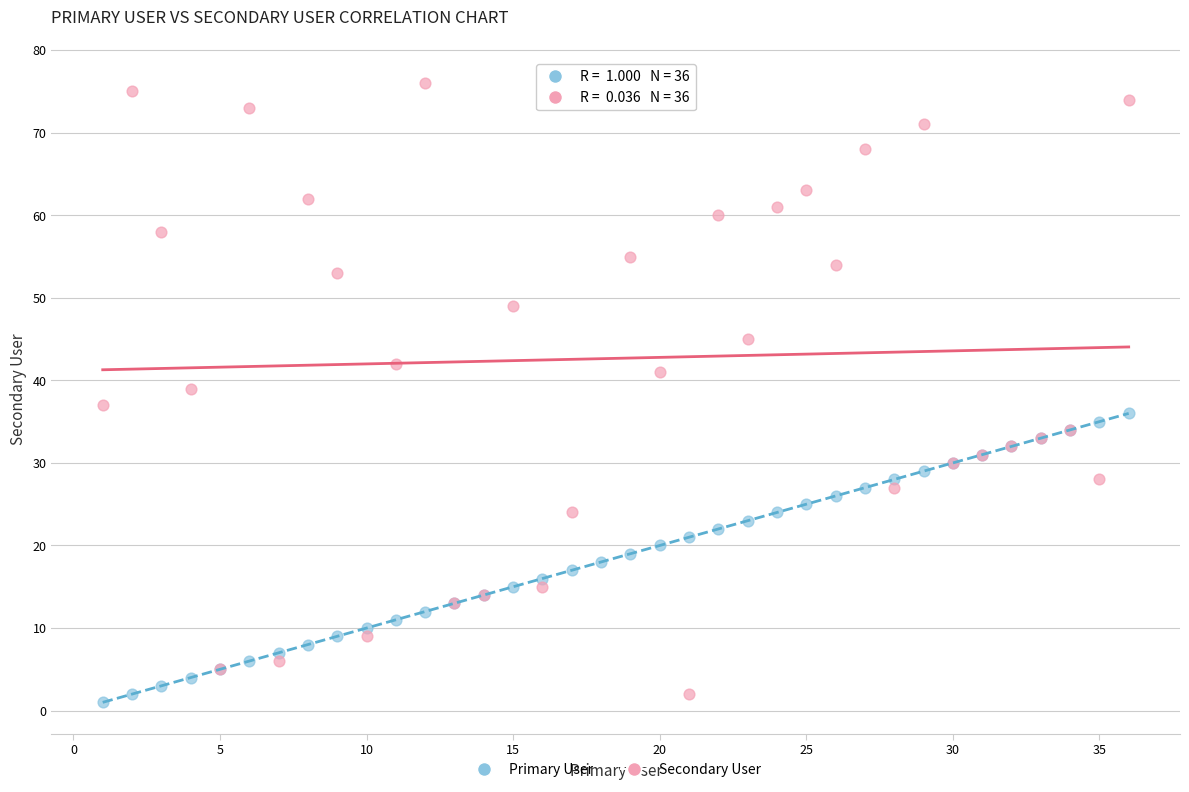

What is the X range (max minus min) for the scatter plot?

35